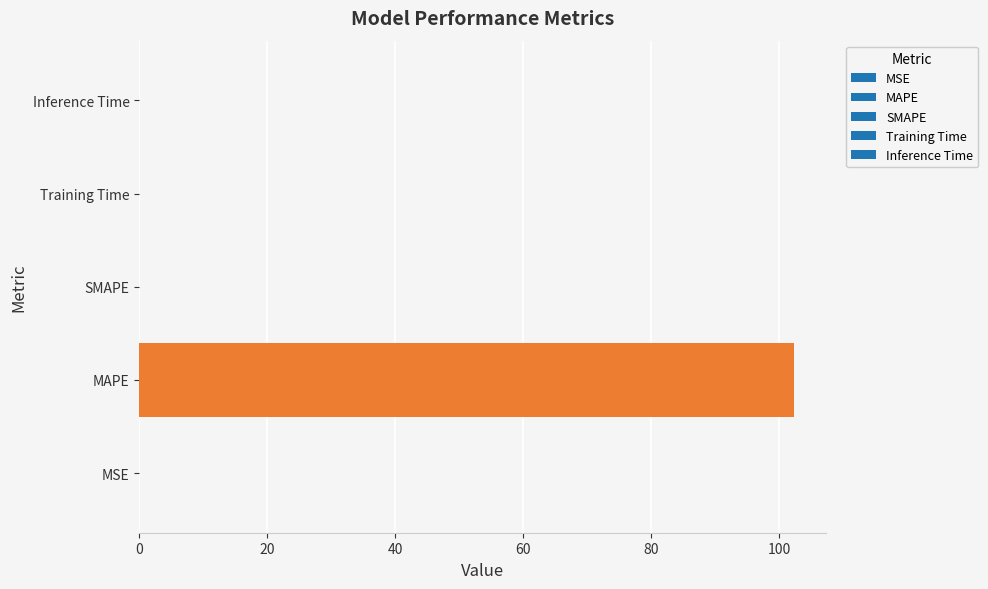

What is the greatest value displayed?

102.2